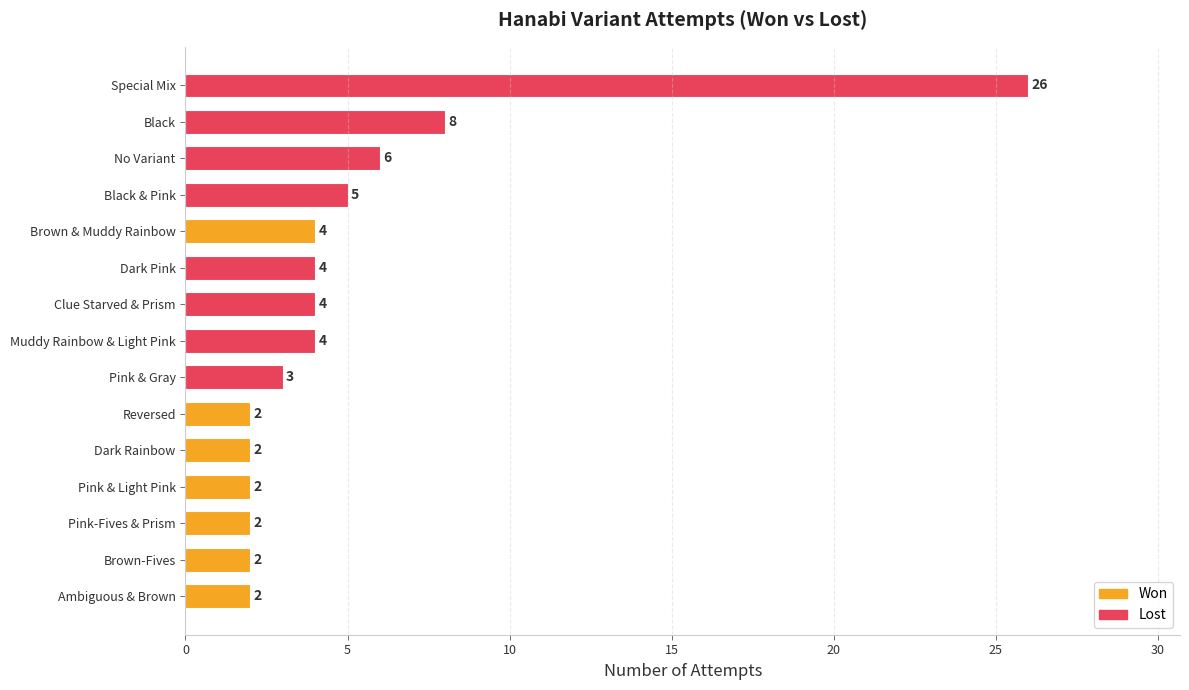

Reading bottom to top, extract all data points from this chart.

Ambiguous & Brown=2	Brown-Fives=2	Pink-Fives & Prism=2	Pink & Light Pink=2	Dark Rainbow=2	Reversed=2	Pink & Gray=3	Muddy Rainbow & Light Pink=4	Clue Starved & Prism=4	Dark Pink=4	Brown & Muddy Rainbow=4	Black & Pink=5	No Variant=6	Black=8	Special Mix=26